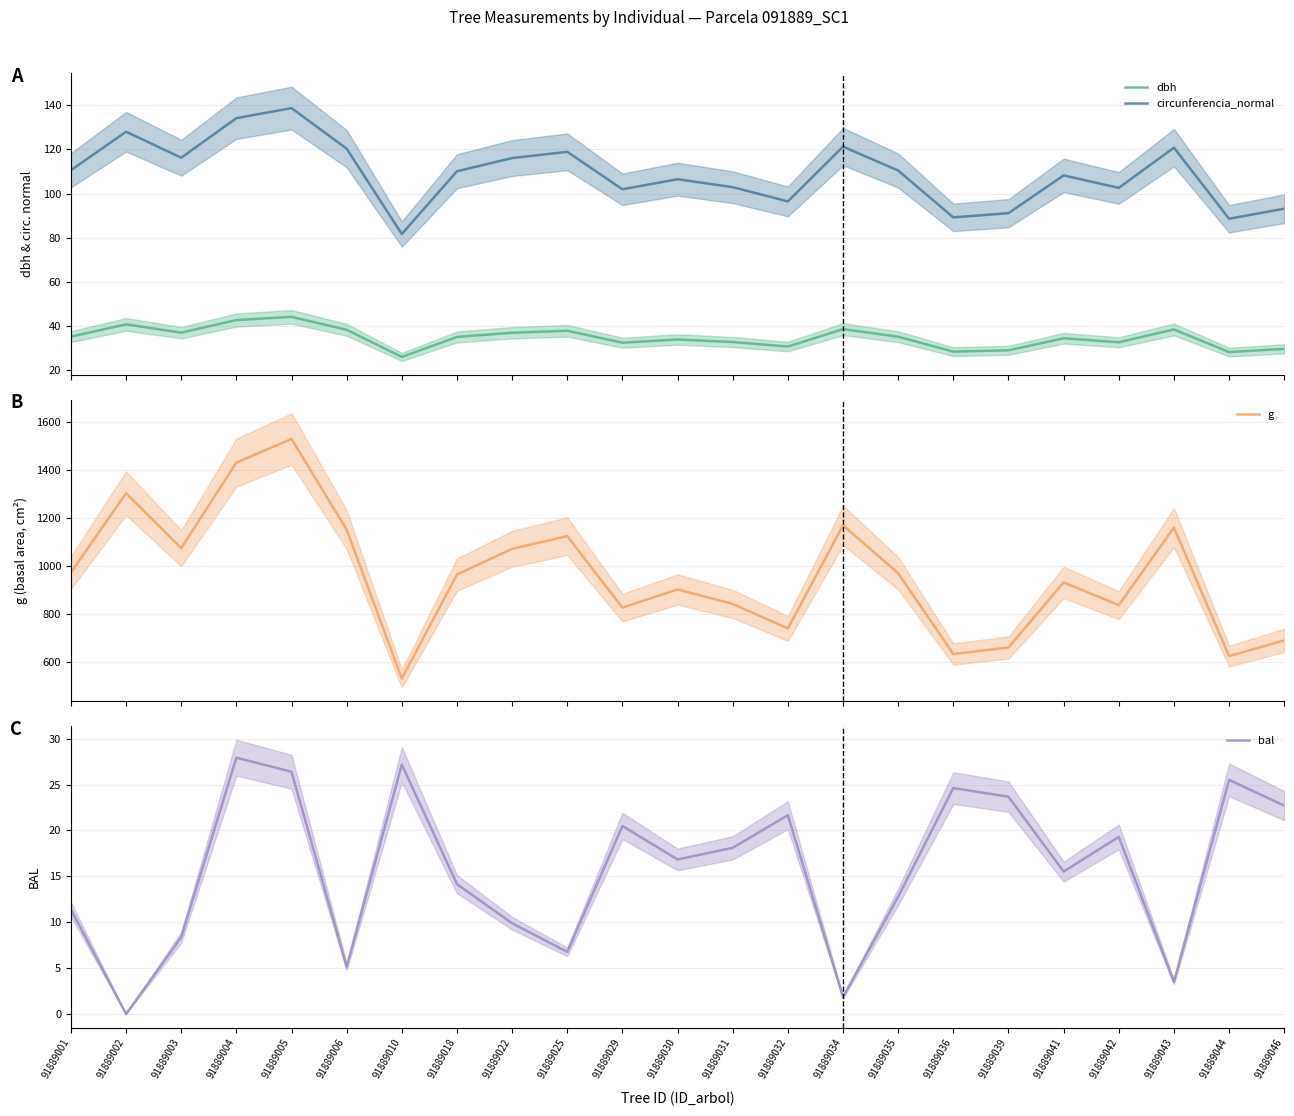

The g series shows 1152.1 at 91889006. True or false?

True